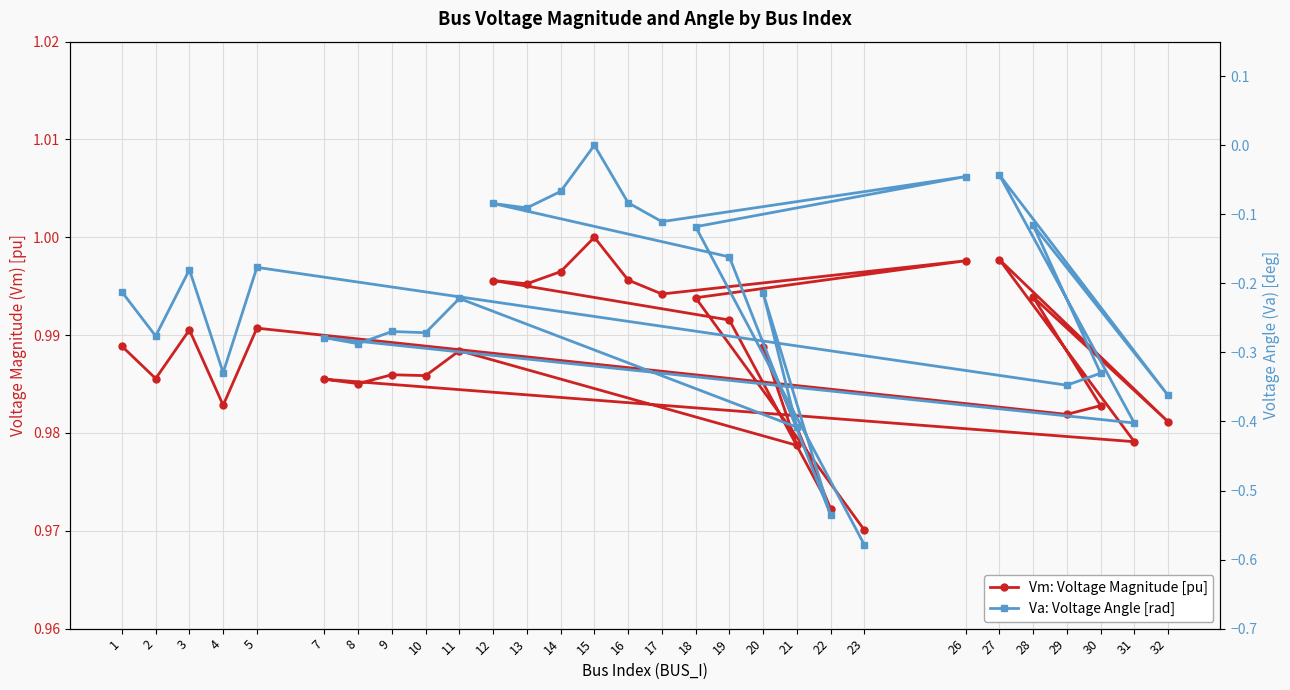

At which category is the sum across all series the highest?

15